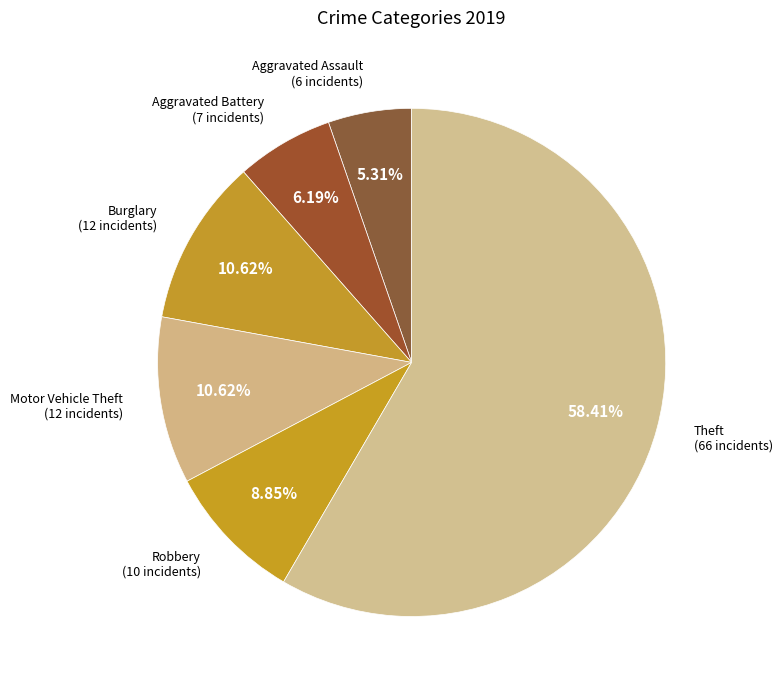

Do Burglary and Aggravated Battery together represent more than half of the pie?

No